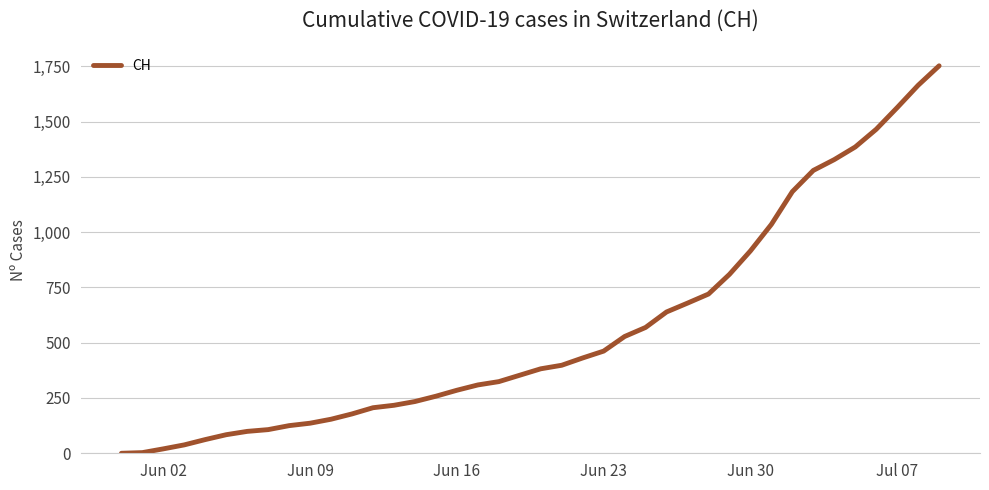

How many lines are shown in the chart?

1